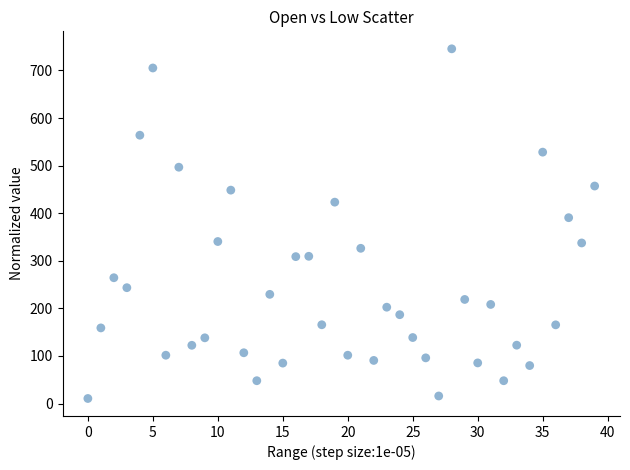

What is the range of Y values (max minus min)?

734.7